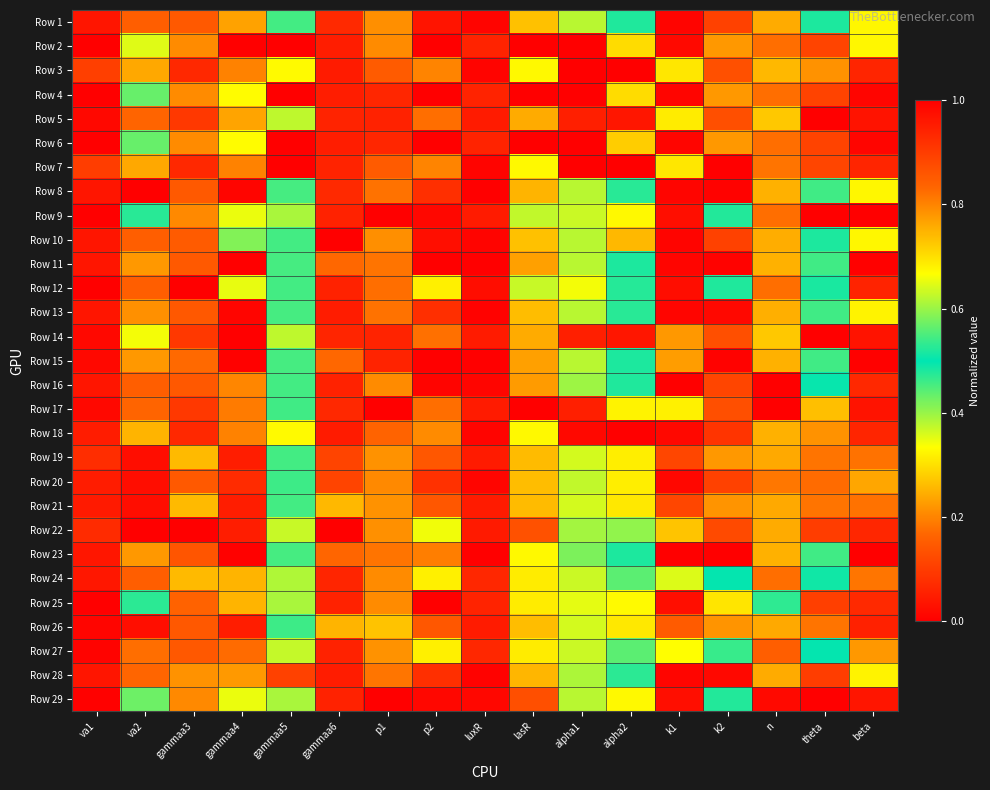

What is the greatest value displayed?

1.0